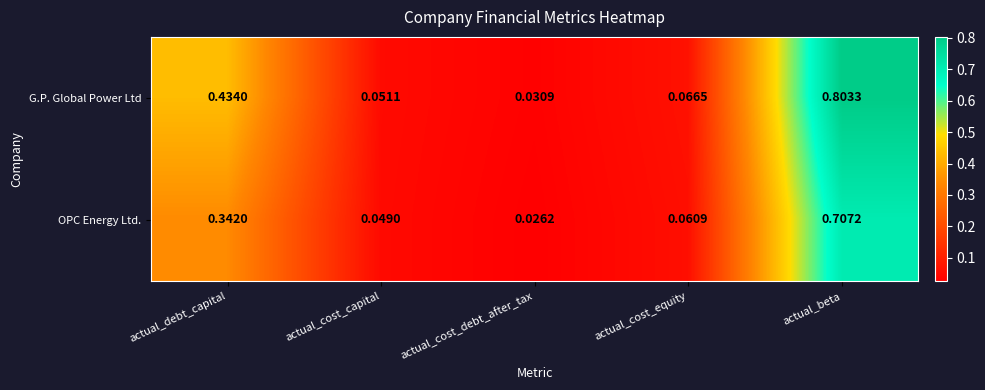

At actual_debt_capital, list the series in order from largest to smallest.

G.P. Global Power Ltd, OPC Energy Ltd.